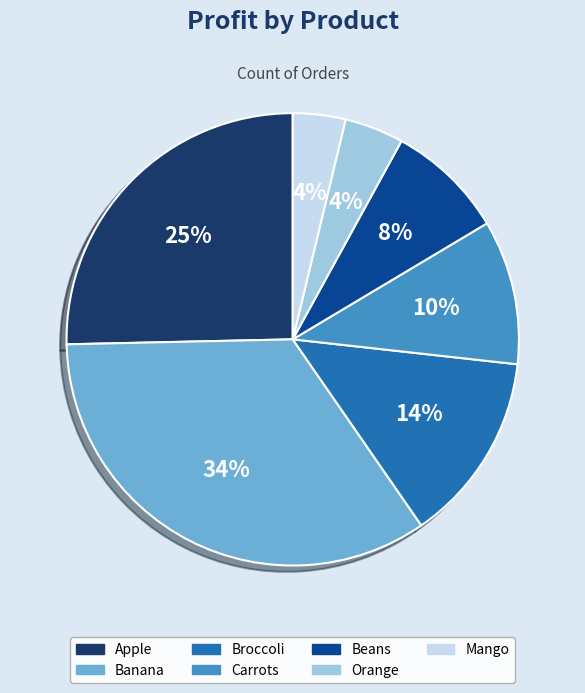

To the nearest percent, what is the average slice percentage?

14%